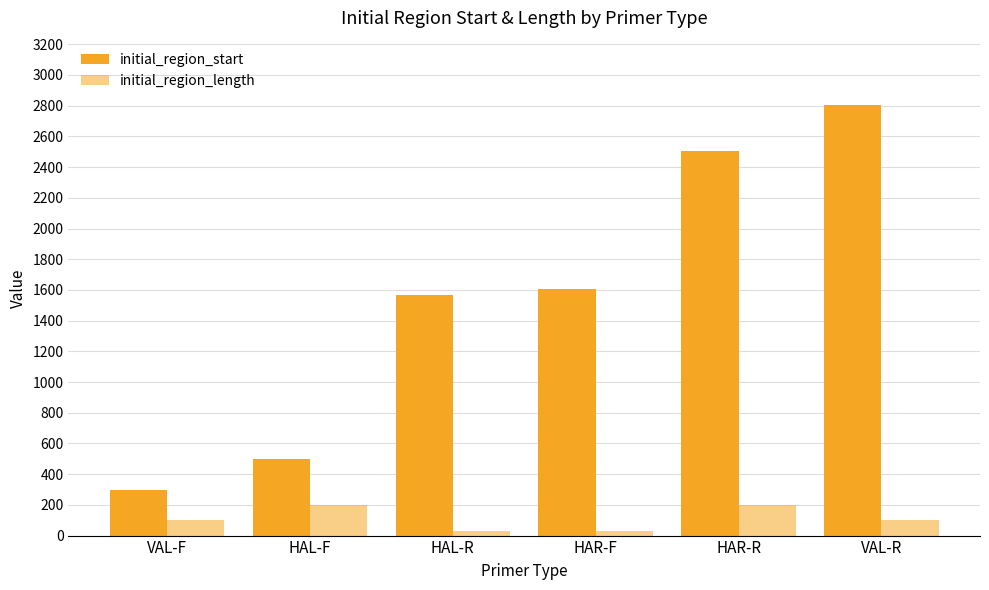

What is the approximate value of initial_region_start at HAL-R?

1570